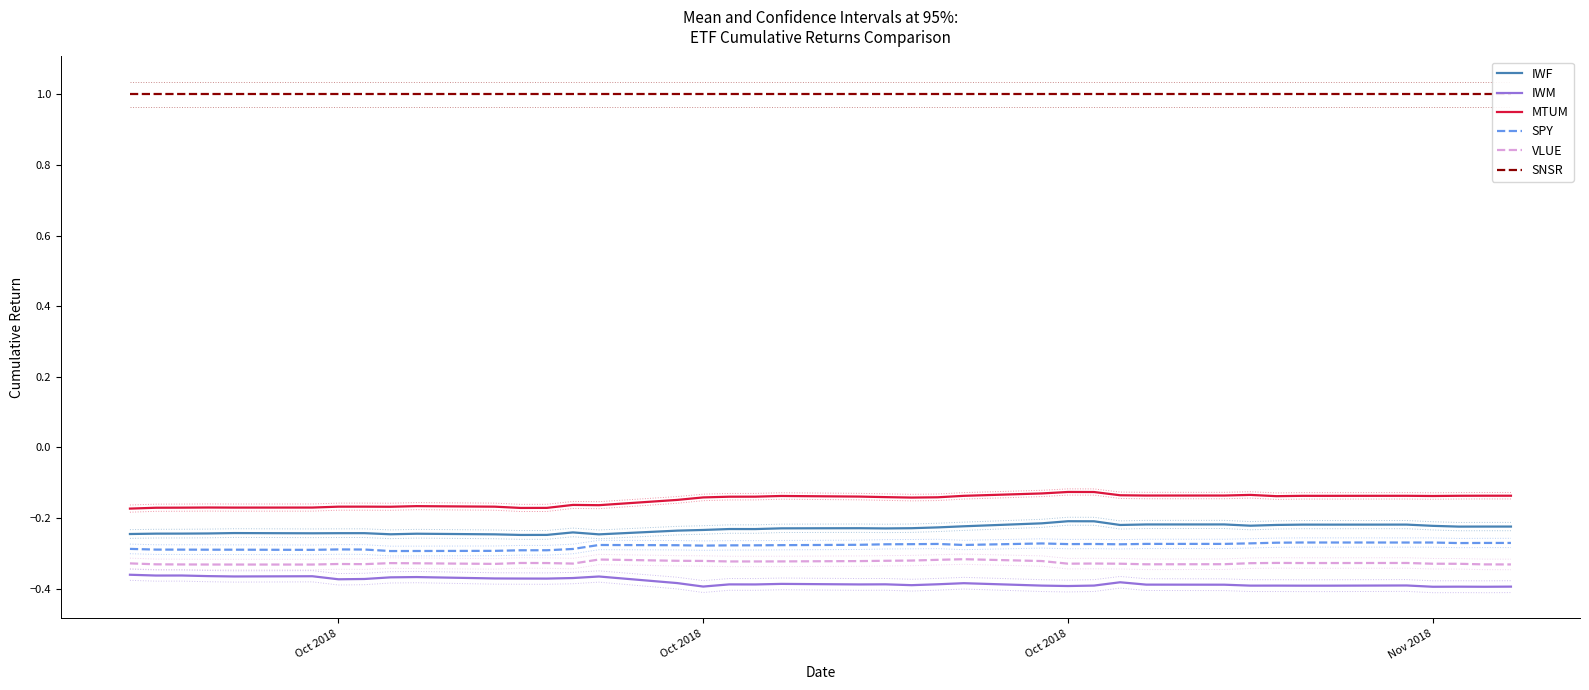

Is it true that VLUE equals -0.4 at 32?

False